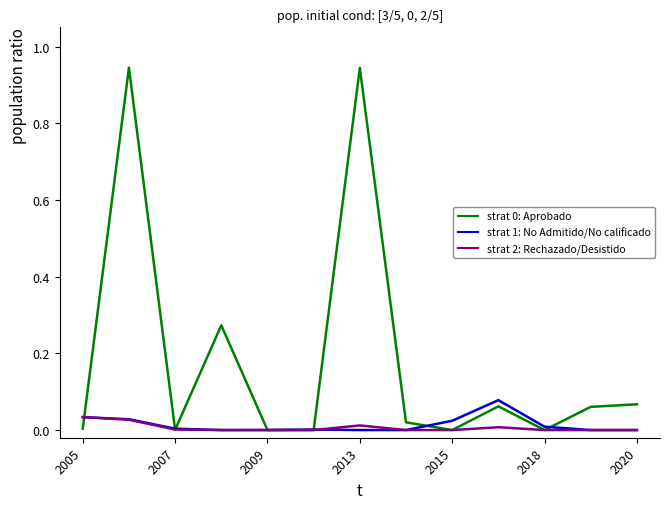

Does the chart have visible grid lines?

No